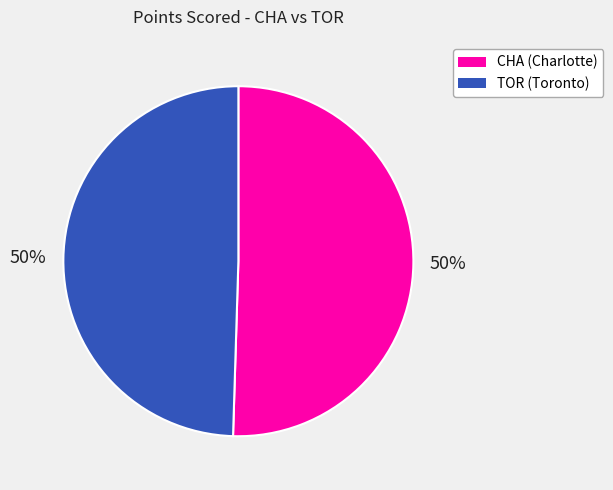

Count the number of slices in the pie.

2